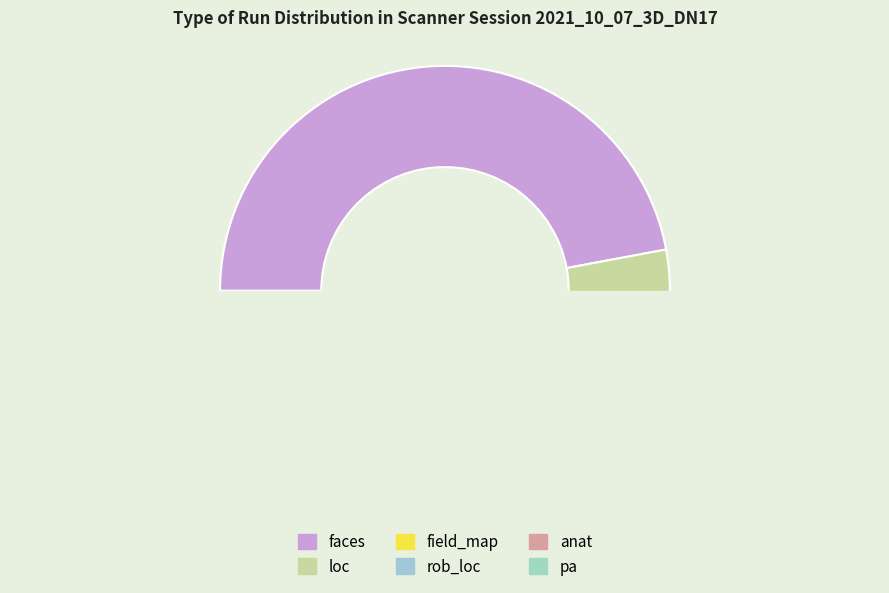

Combined, do anat and pa account for over 50%?

No